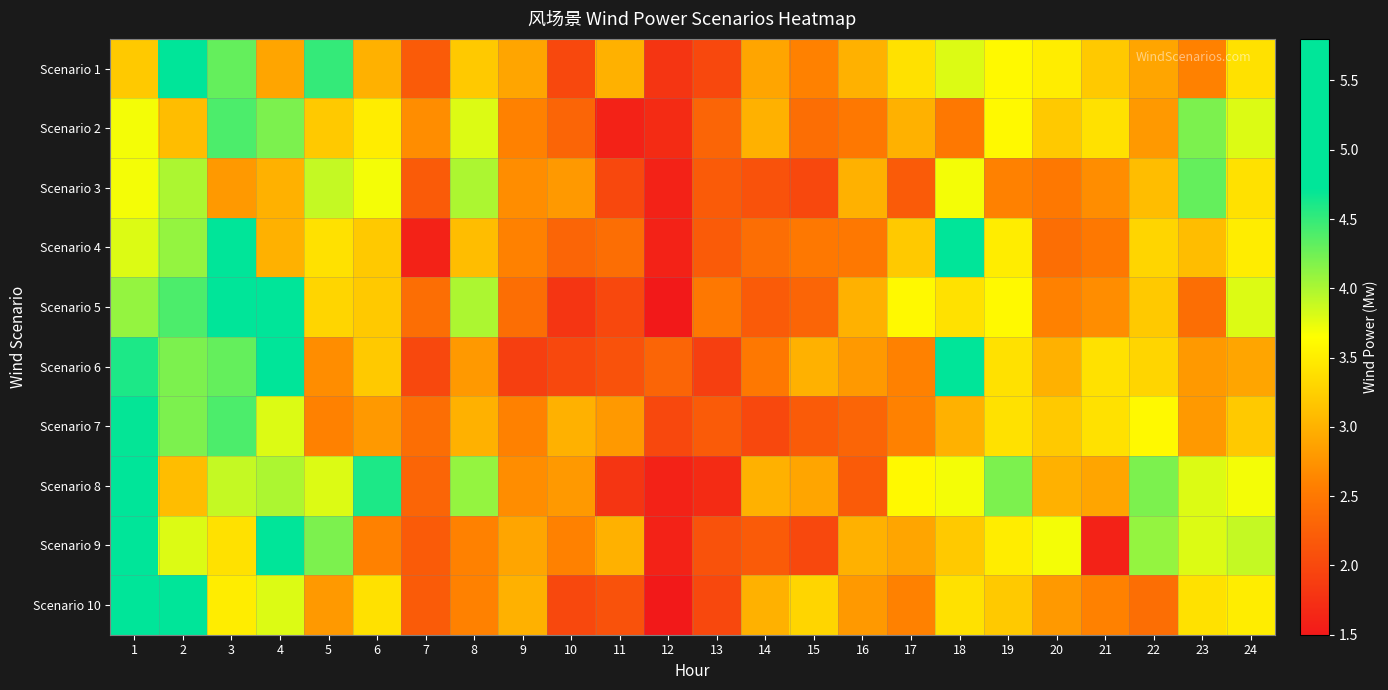

At 2, list the series in order from largest to smallest.

Scenario 1, Scenario 10, Scenario 5, Scenario 6, Scenario 7, Scenario 4, Scenario 3, Scenario 9, Scenario 2, Scenario 8